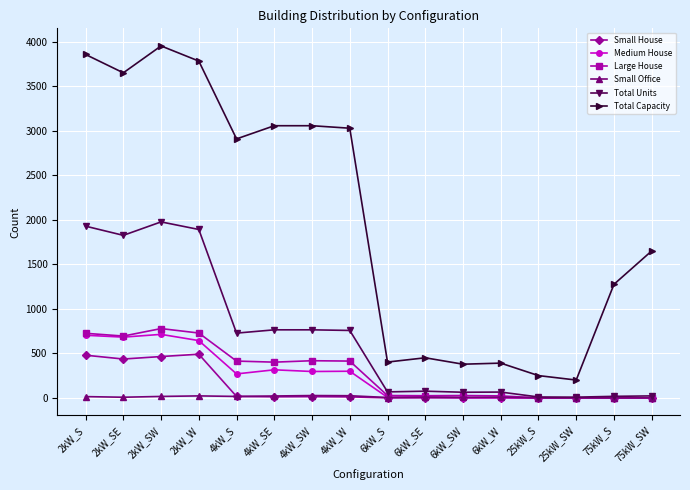

Between 2kW_S and 4kW_W, which series saw the biggest shift?

Total Units